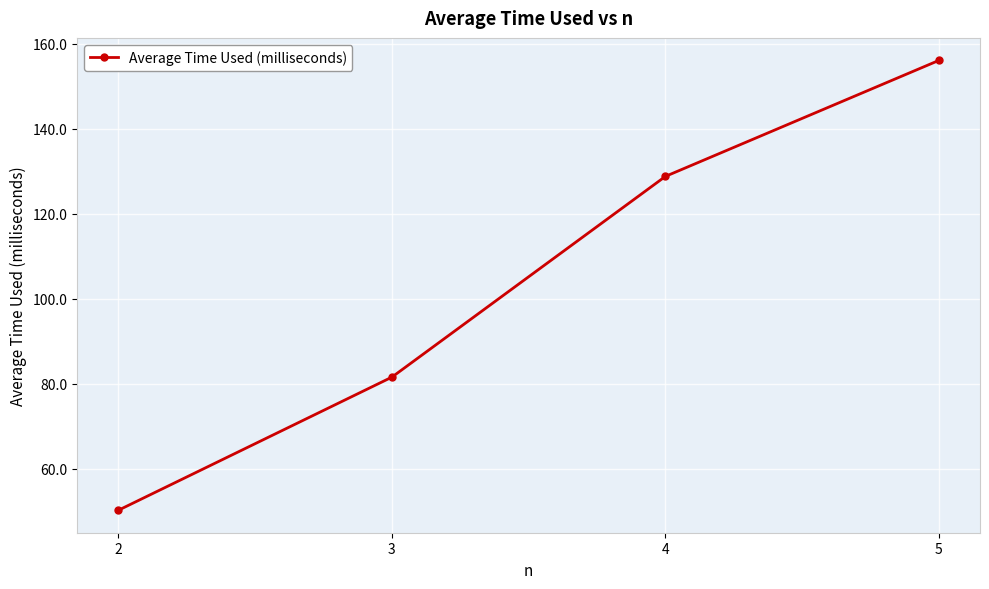

The chart shows a value of 81.6 at 3. True or false?

True